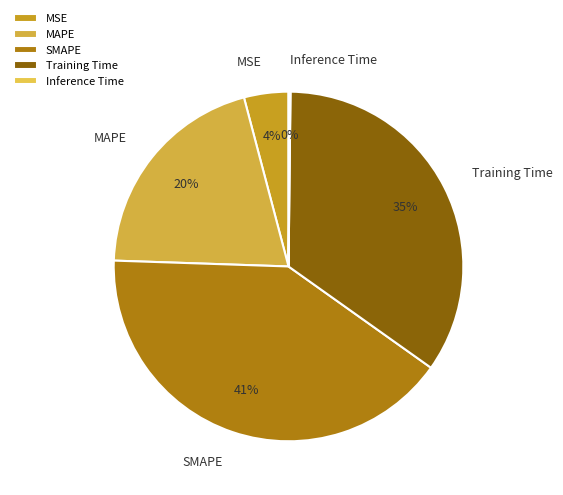

Between Training Time and SMAPE, which is larger?

SMAPE